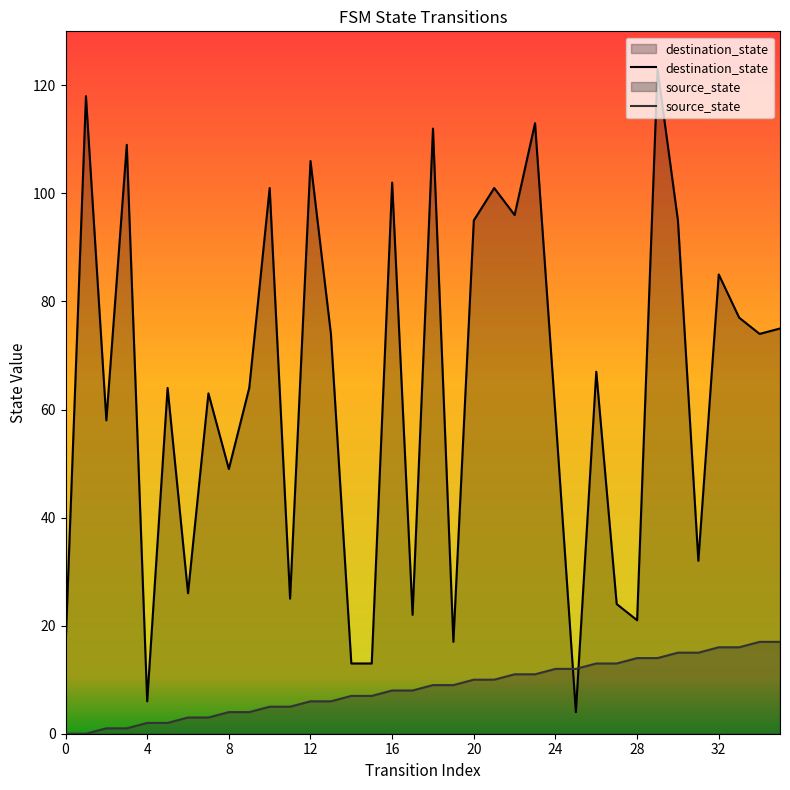

How many lines are shown in the chart?

2